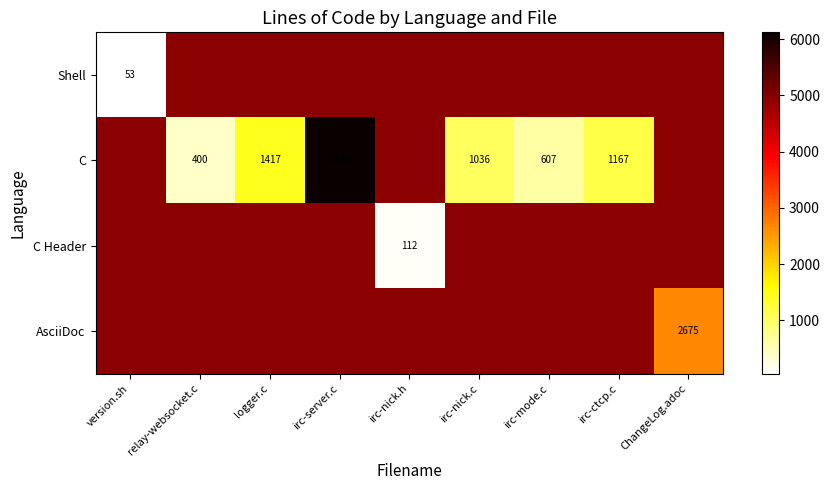

How many categories are shown in the chart?

9